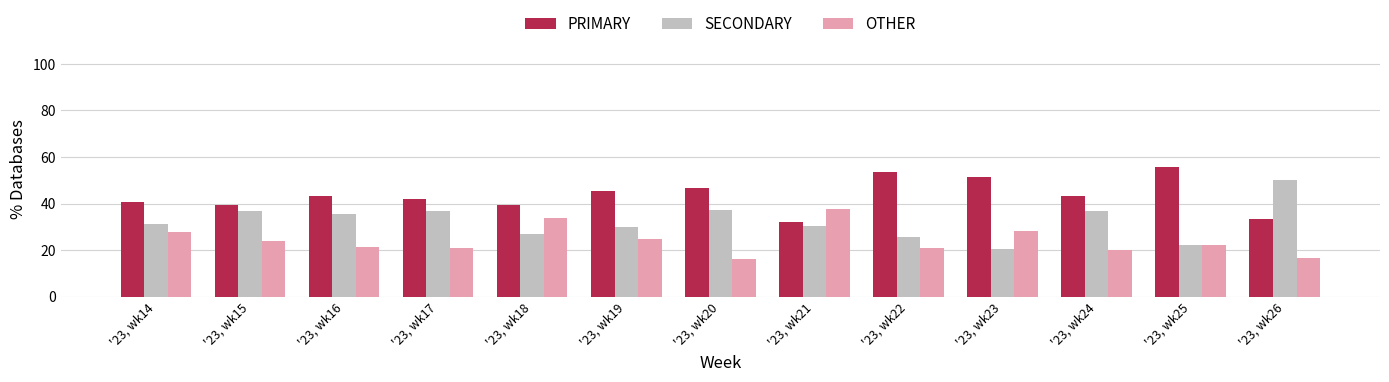

At '23, wk15, list the series in order from smallest to largest.

OTHER, SECONDARY, PRIMARY